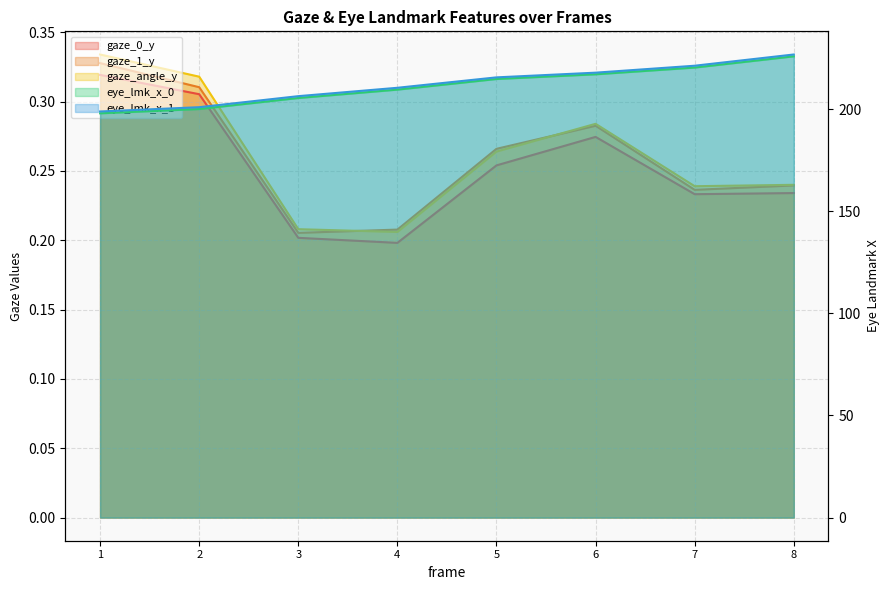

The gaze_0_y series shows 0.3 at 4. True or false?

False